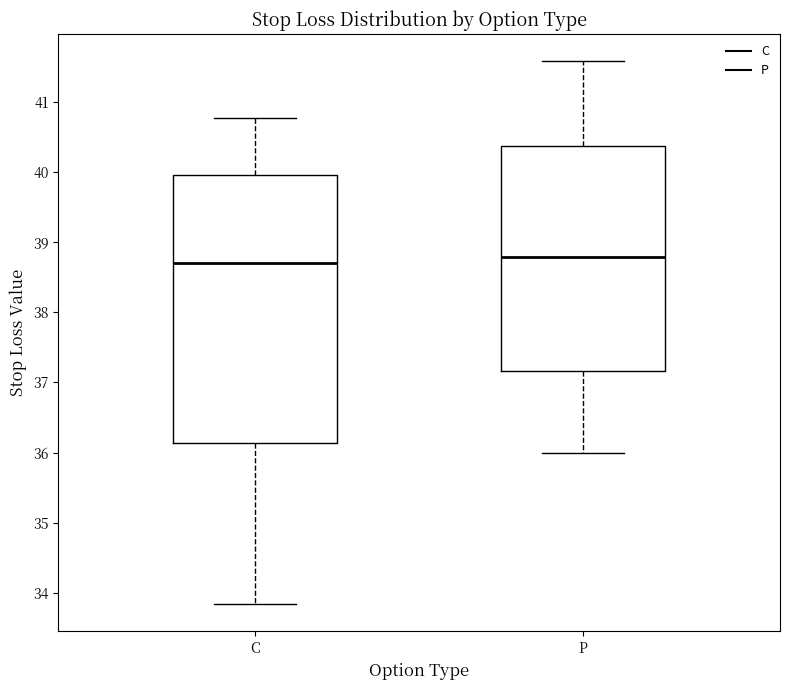

Reading left to right, transcribe this box plot: for each box, give where its median line is, the range the box spans, and where its two whiskers end, as read against the y-axis. The values are not printed on the chart, so give them approximately, as read against the axis.

C: median 38.7, box 36.1 to 40.0, whiskers 33.8 to 40.8
P: median 38.8, box 37.2 to 40.4, whiskers 36.0 to 41.6